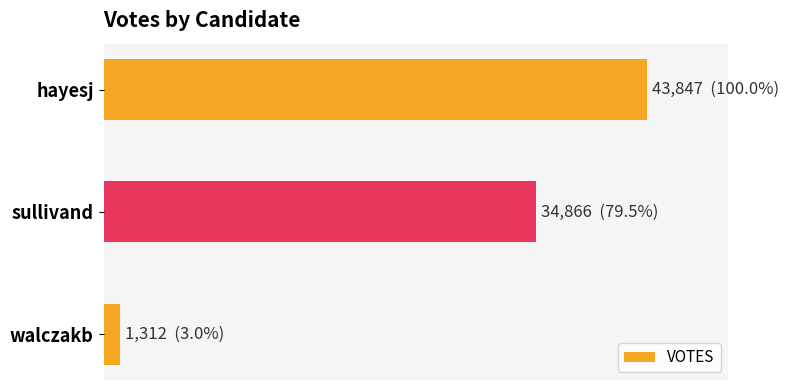

What is the minimum value shown in the chart?

1312